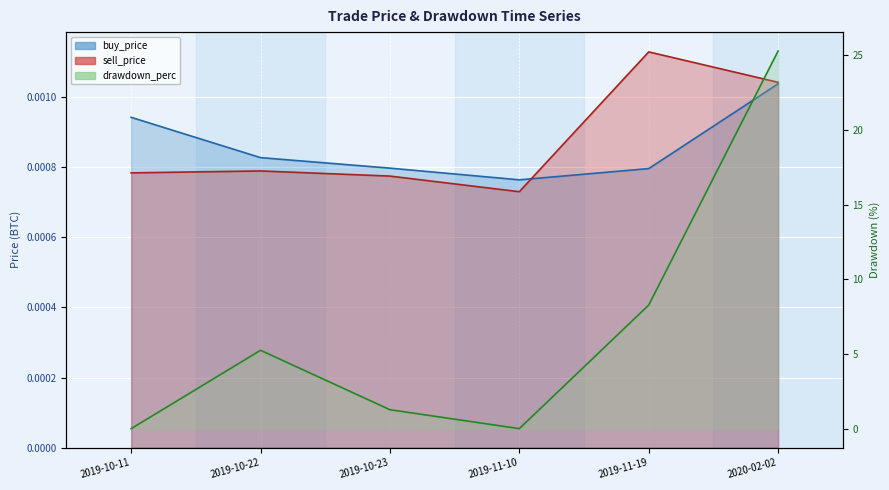

True or false: buy_price and sell_price intersect in this chart.

True